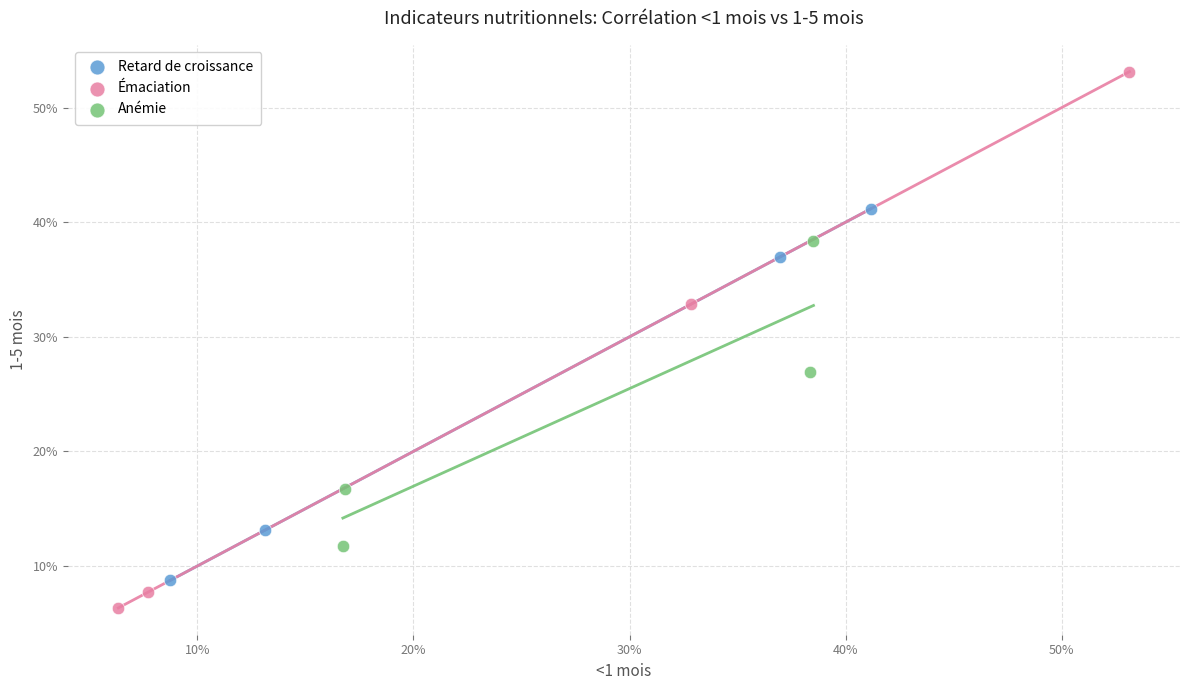

What are all the series names shown in the legend?

Retard de croissance, Émaciation, Anémie